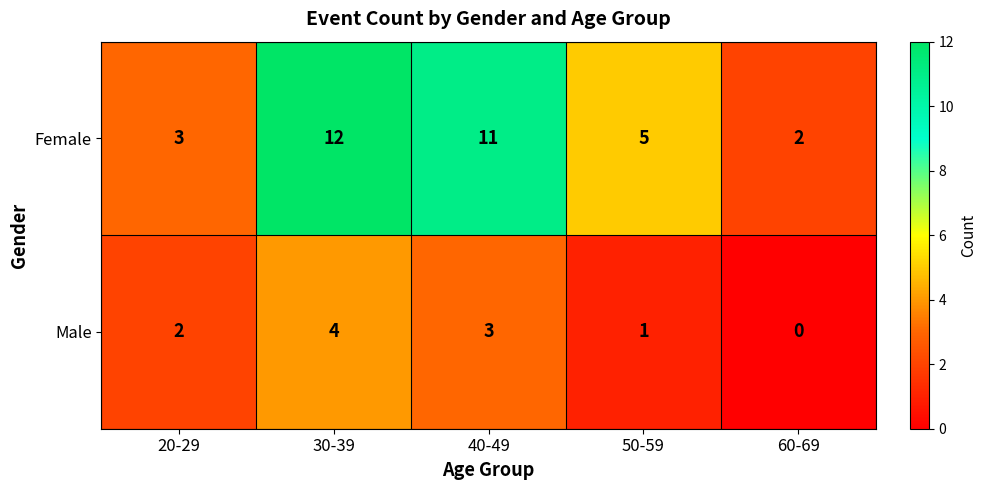

At which category does the chart reach its peak across all series?

30-39